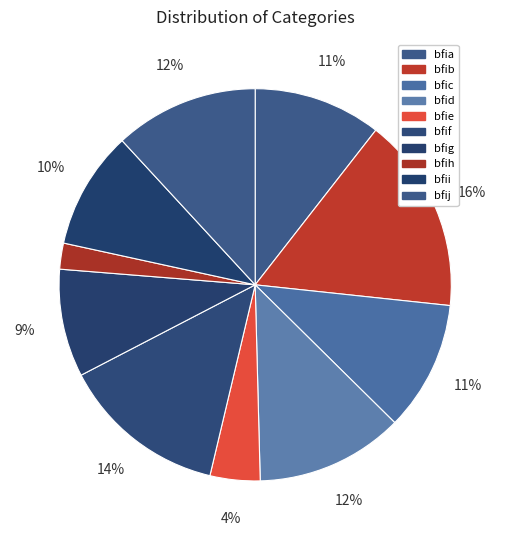

Count the number of slices in the pie.

10